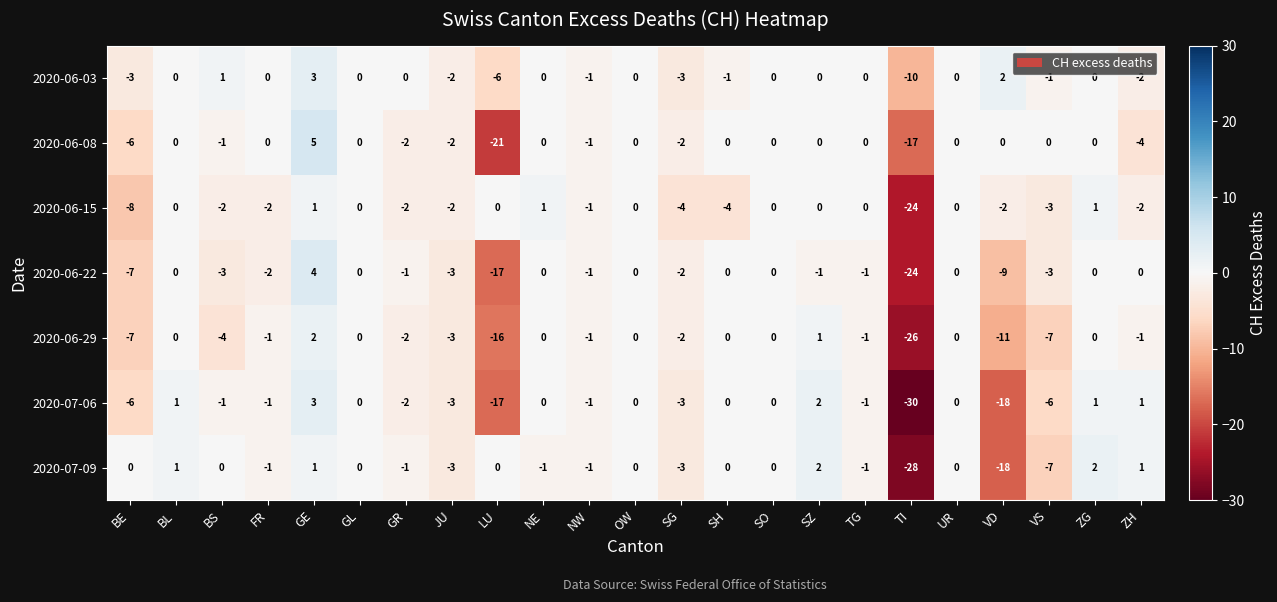

What is the minimum value shown in the chart?

-30